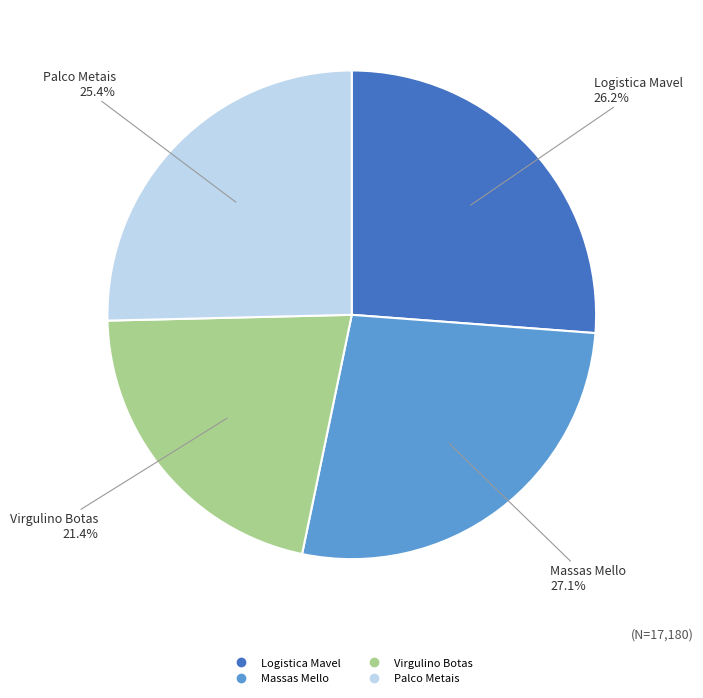

How many slices are in this pie chart?

4